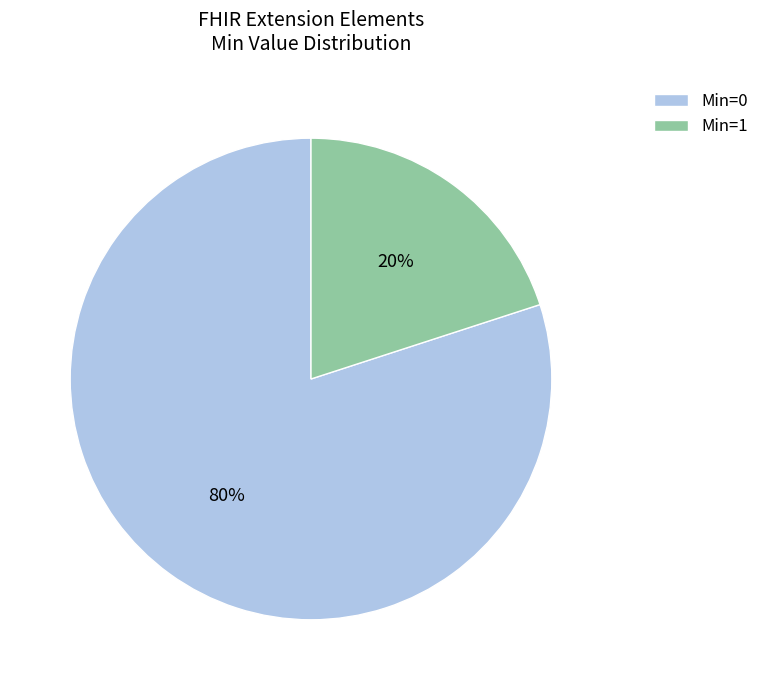

Which slice is the smallest?

Min=1